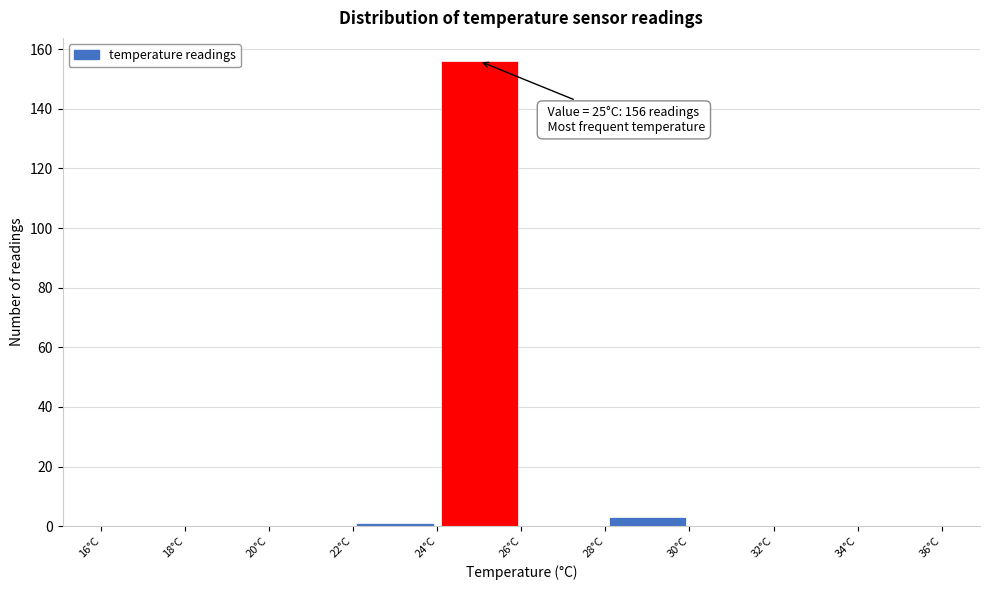

Which range on the x-axis has the tallest bar?

24 to 26